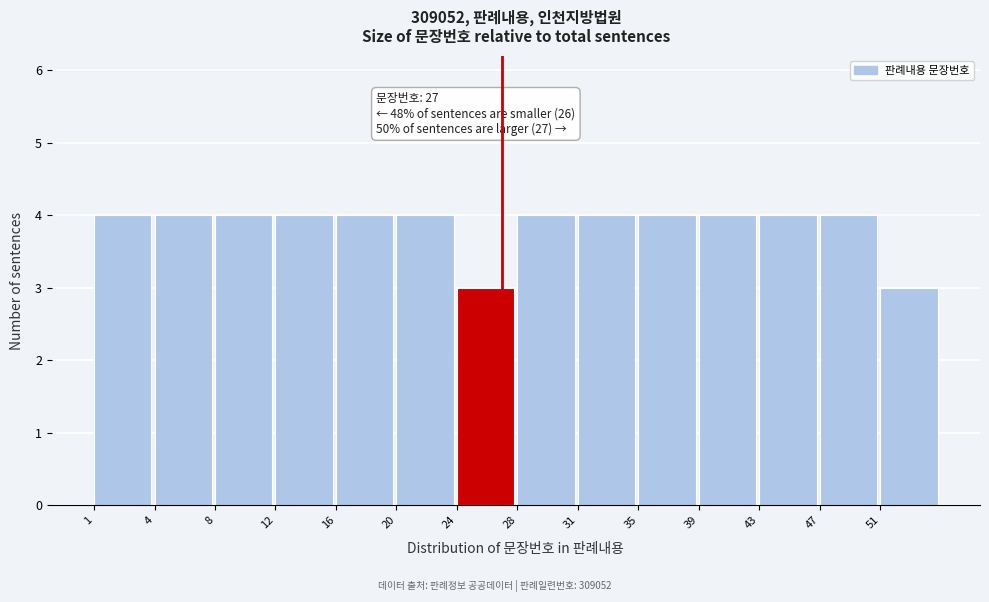

Reading left to right, extract all data points from this chart.

1=4	4=4	8=4	12=4	16=4	20=4	24=3	28=4	31=4	35=4	39=4	43=4	47=4	51=3